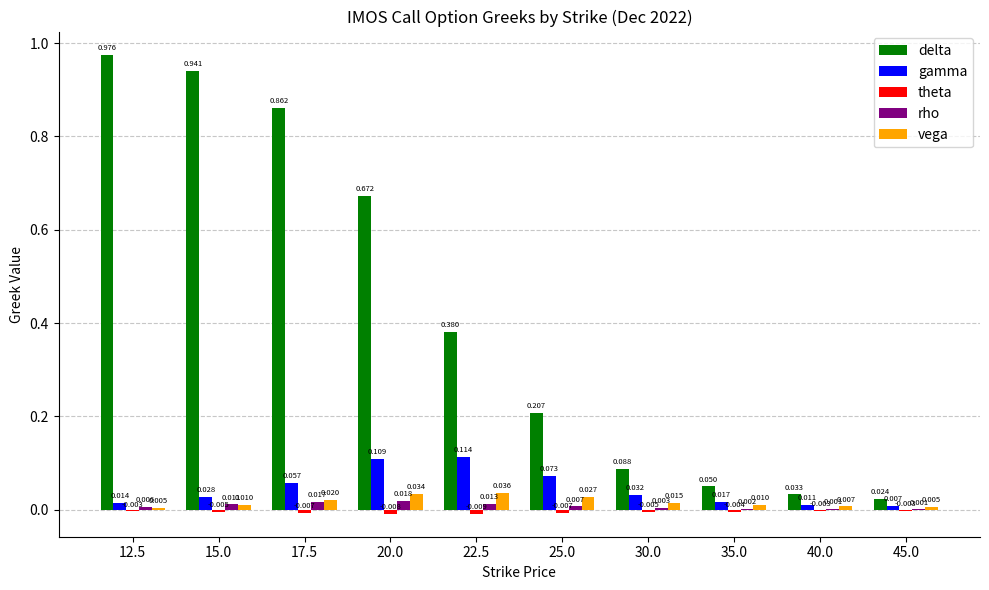

Which series changed the most between 12.5 and 15.0?

delta